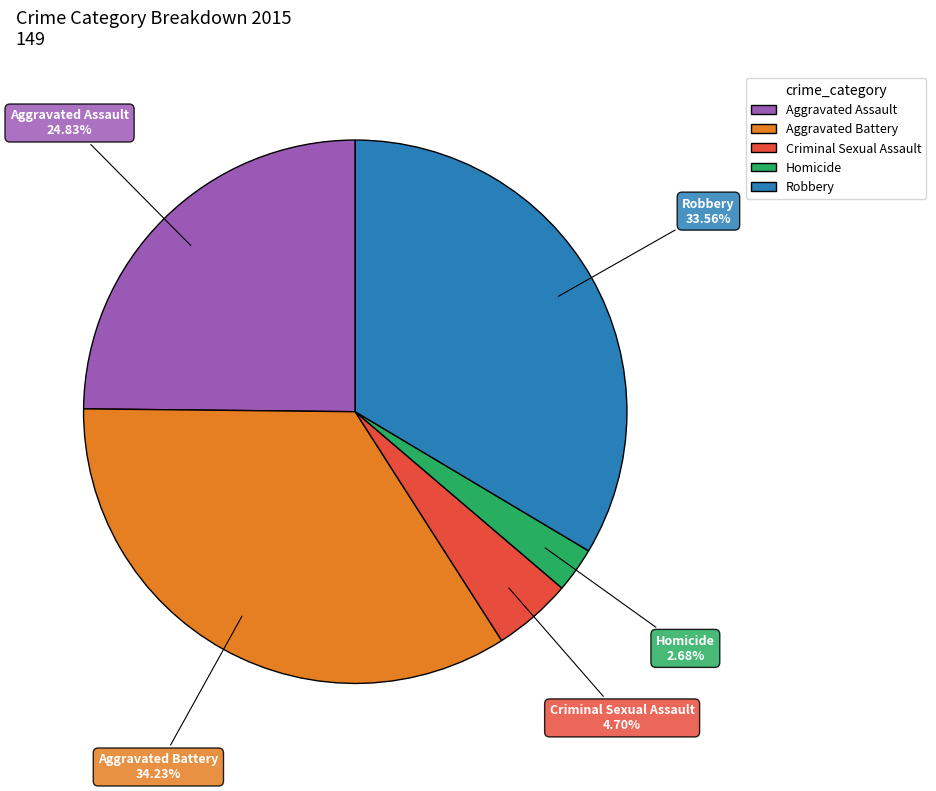

True or false: Aggravated Battery accounts for 34% of the total.

True